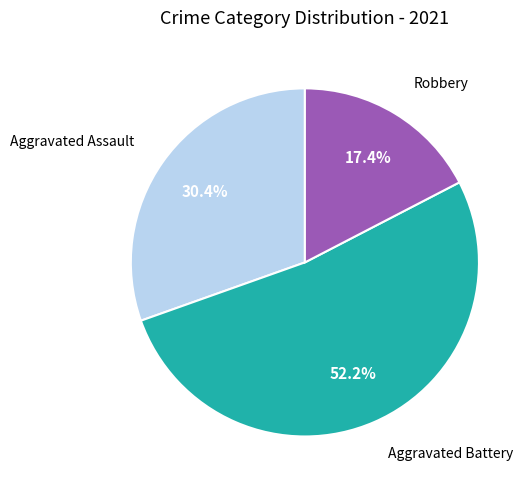

Is there any slice that represents more than half of the pie?

Yes